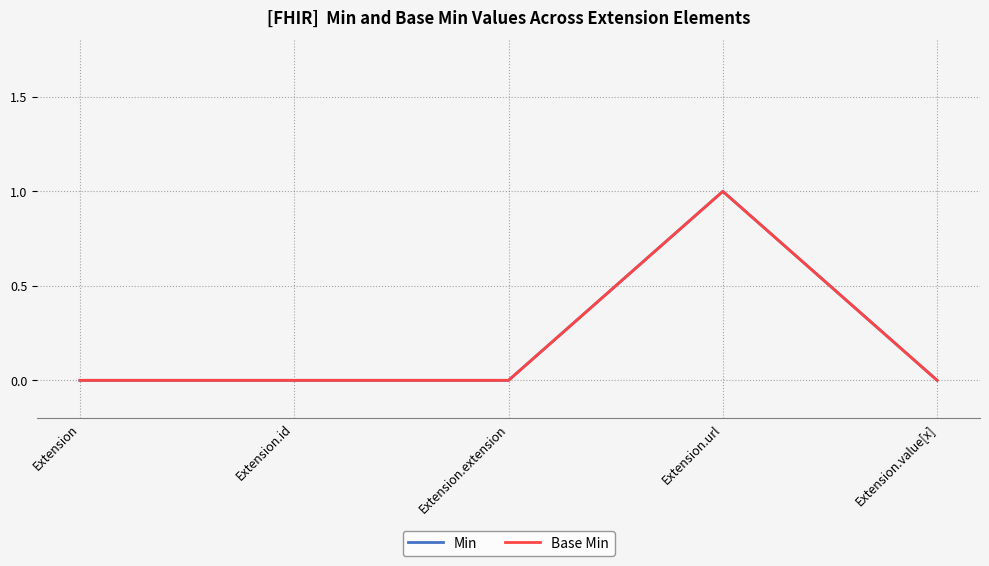

What position from the left is Extension.extension?

3